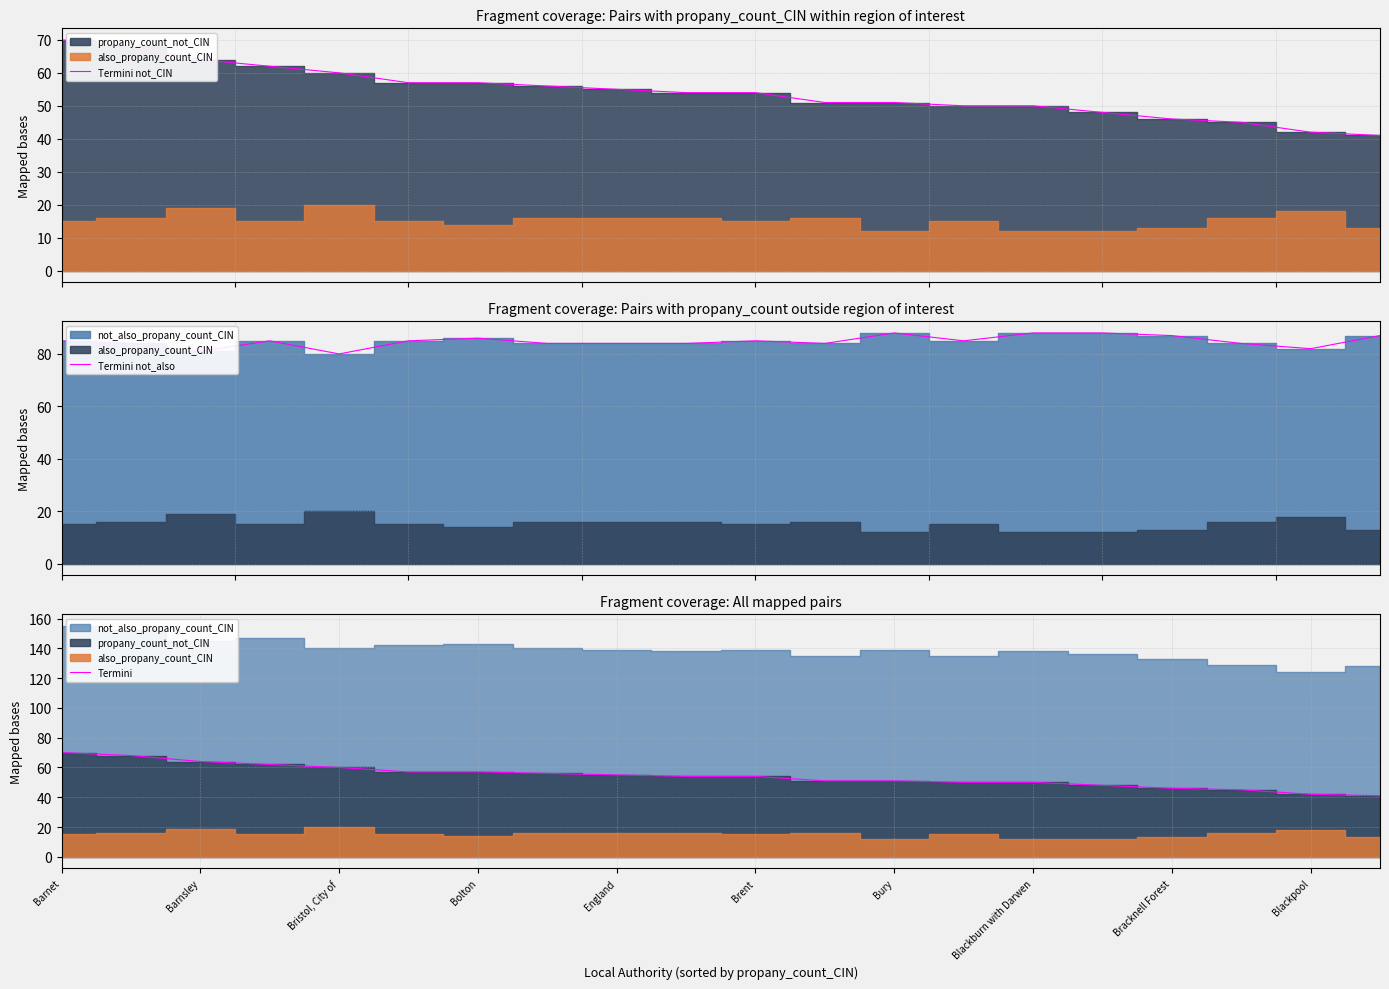

True or false: Termini has a value of 75 at Brent.

False